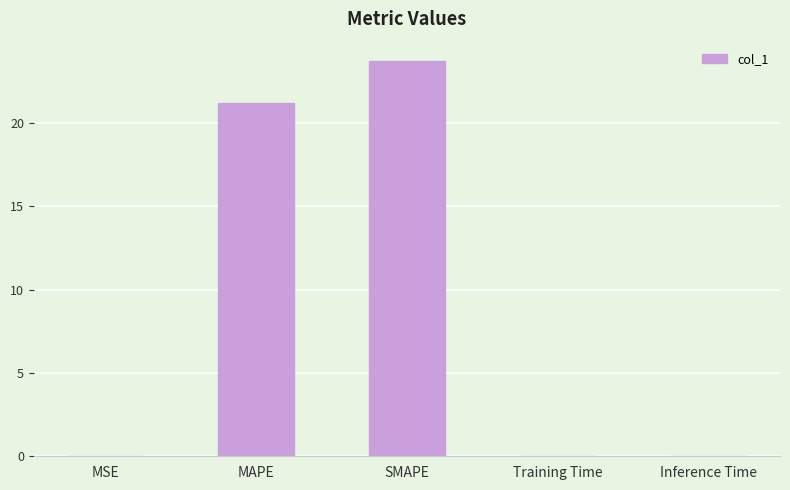

Which category has the highest value across all series?

SMAPE